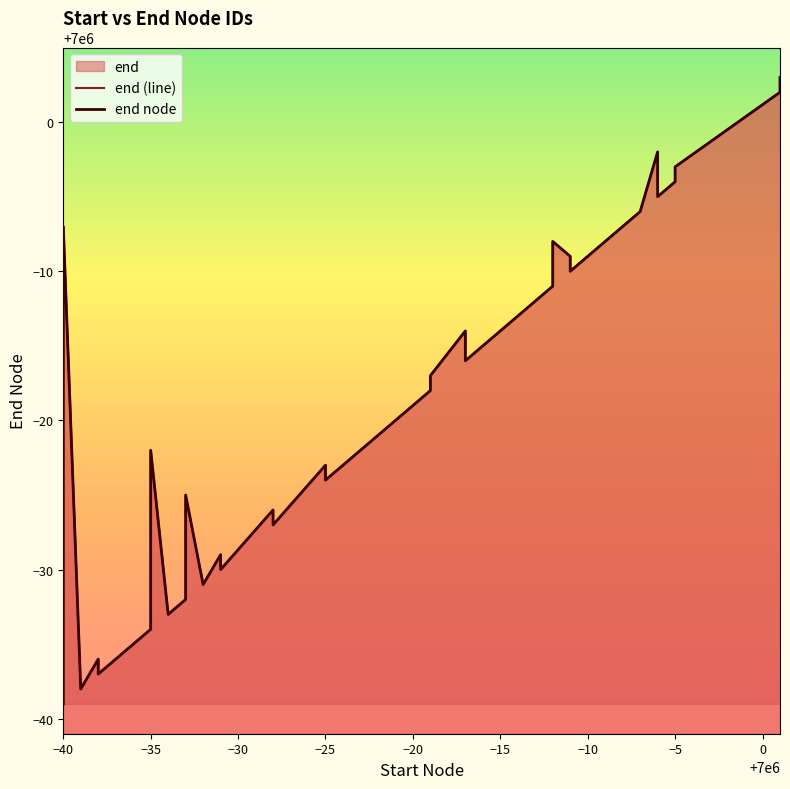

True or false: end node and end (line) intersect in this chart.

False